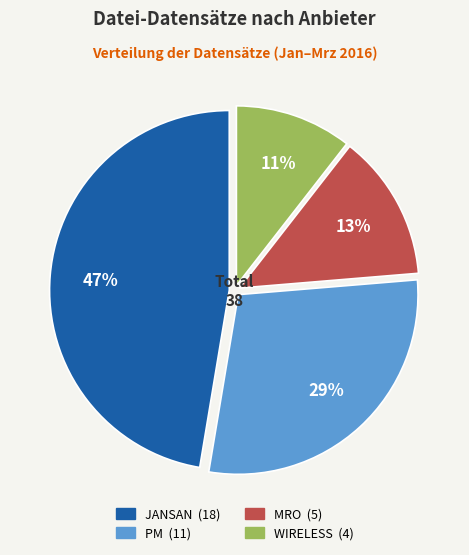

Is there any slice that represents more than half of the pie?

No